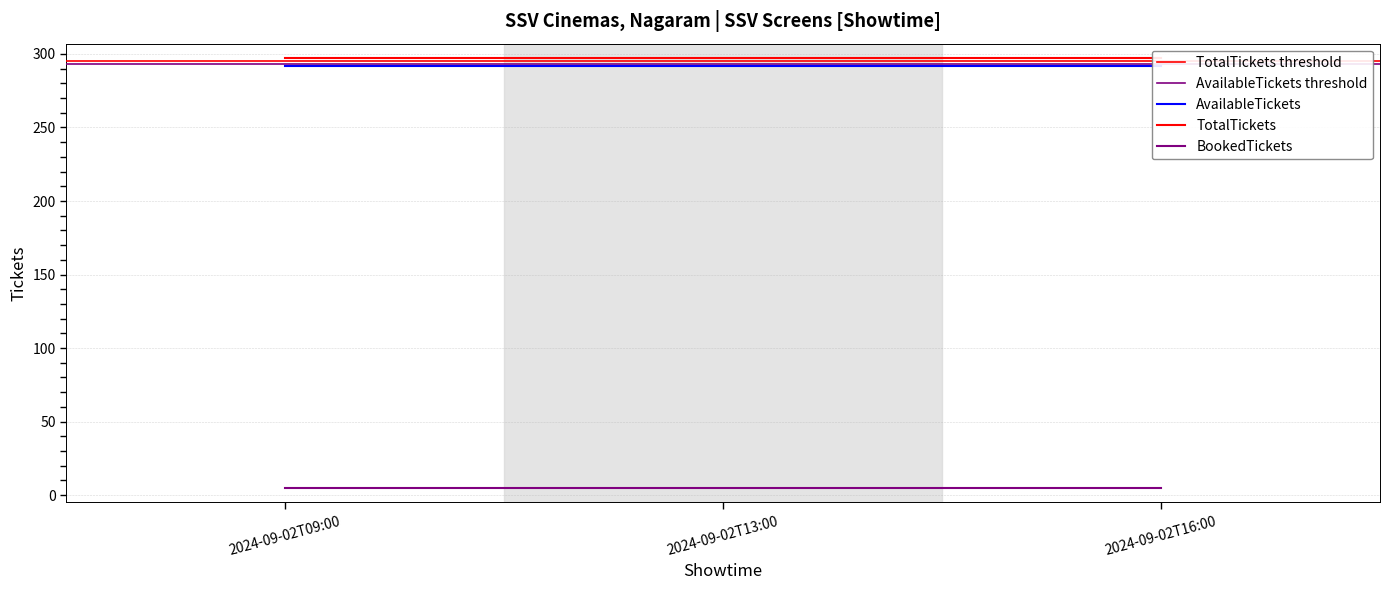

Reading left to right, extract all data points from this chart.

AvailableTickets: 292	292	292
TotalTickets: 297	297	297
BookedTickets: 5	5	5